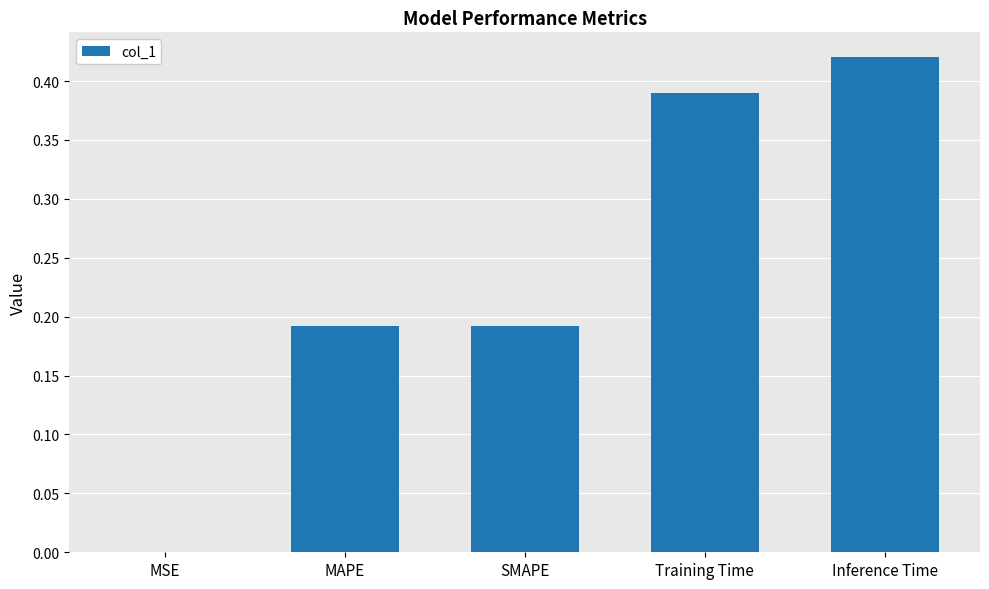

What is the sum of all values?

1.2